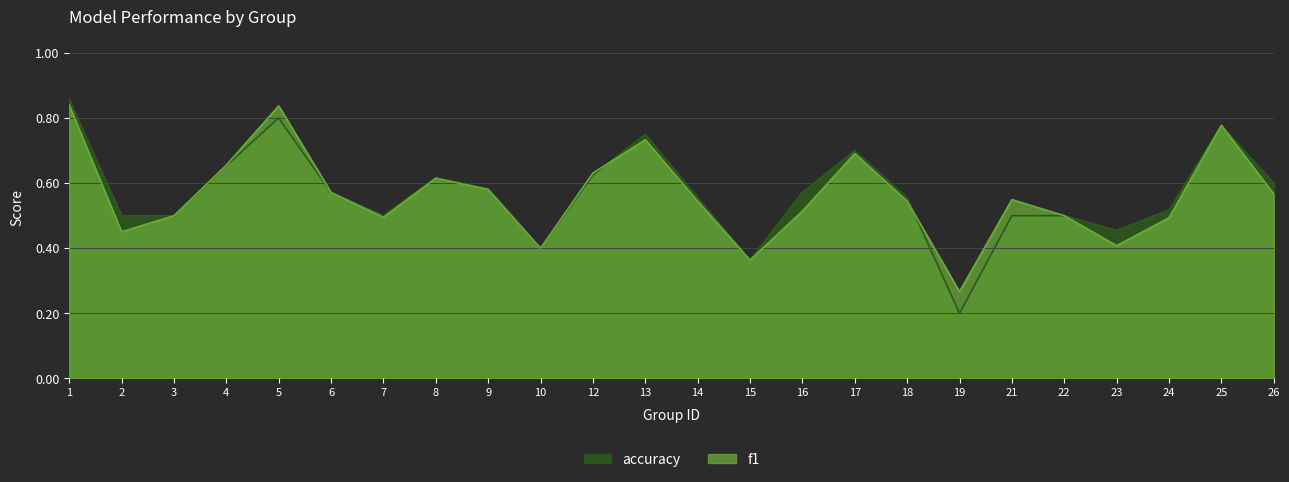

What is the minimum value for f1?

0.3